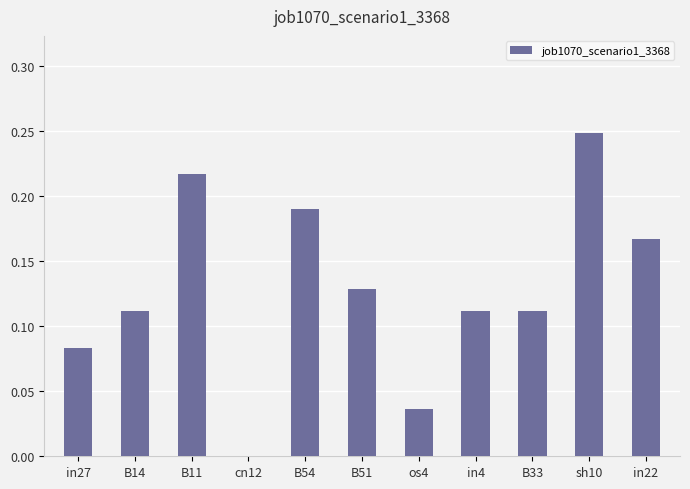

Which label corresponds to the largest value in the chart?

sh10